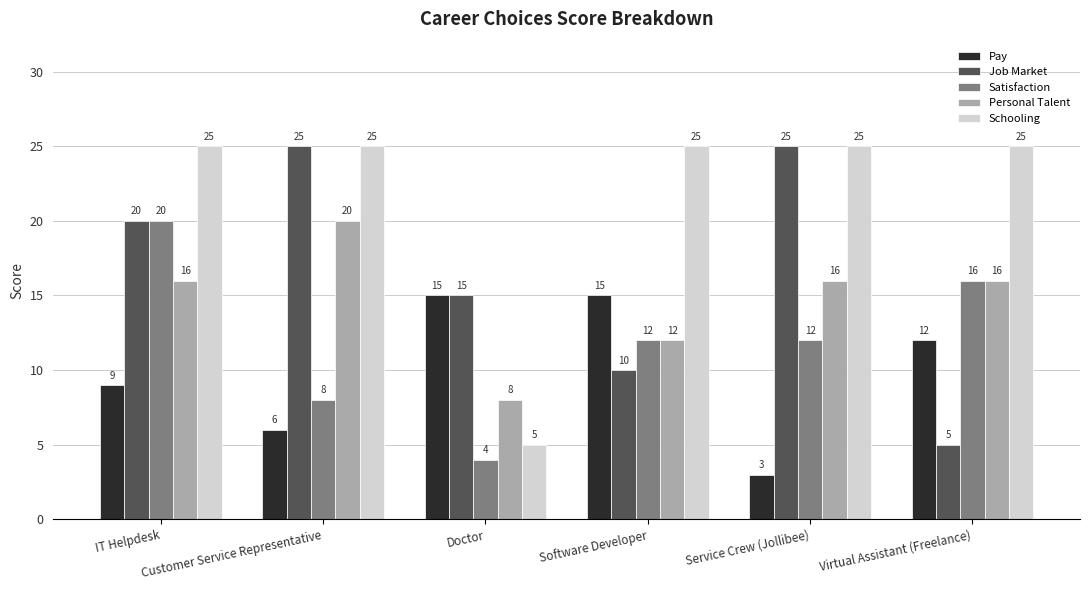

How many values in the Satisfaction series are below 12?

2